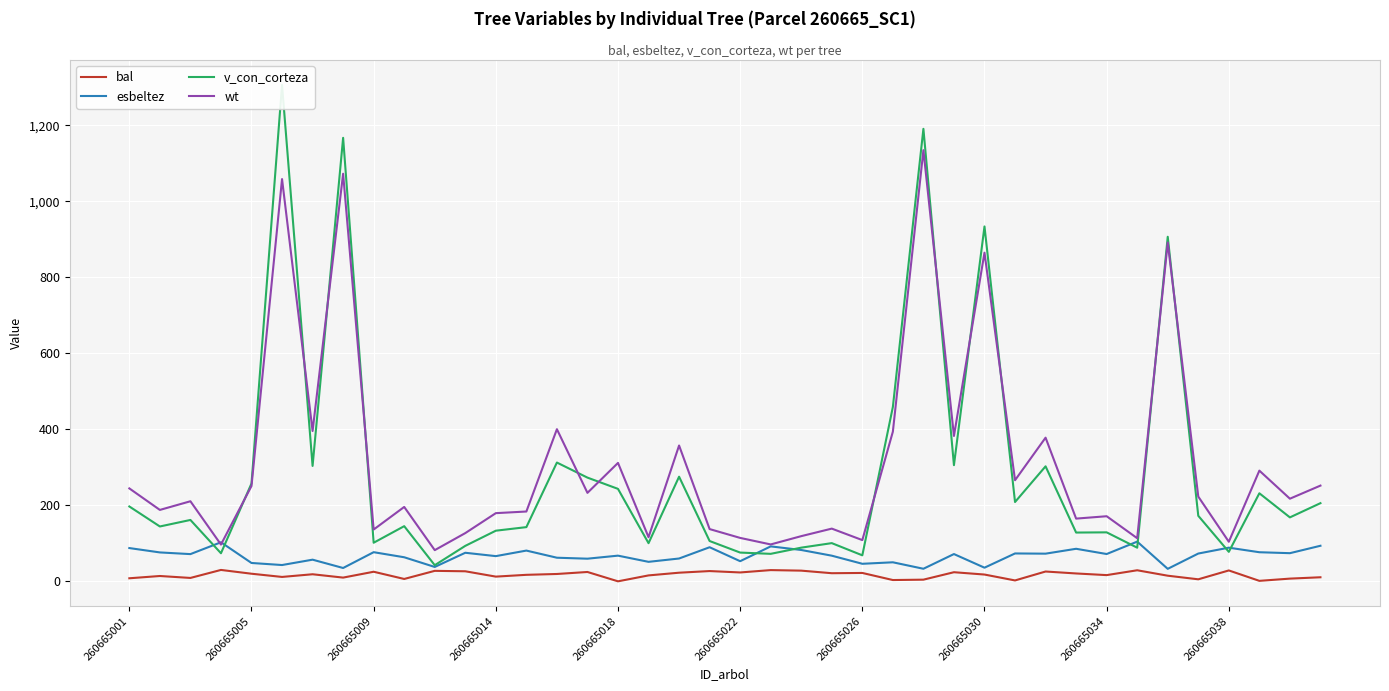

How many data points in v_con_corteza are above 168?

20